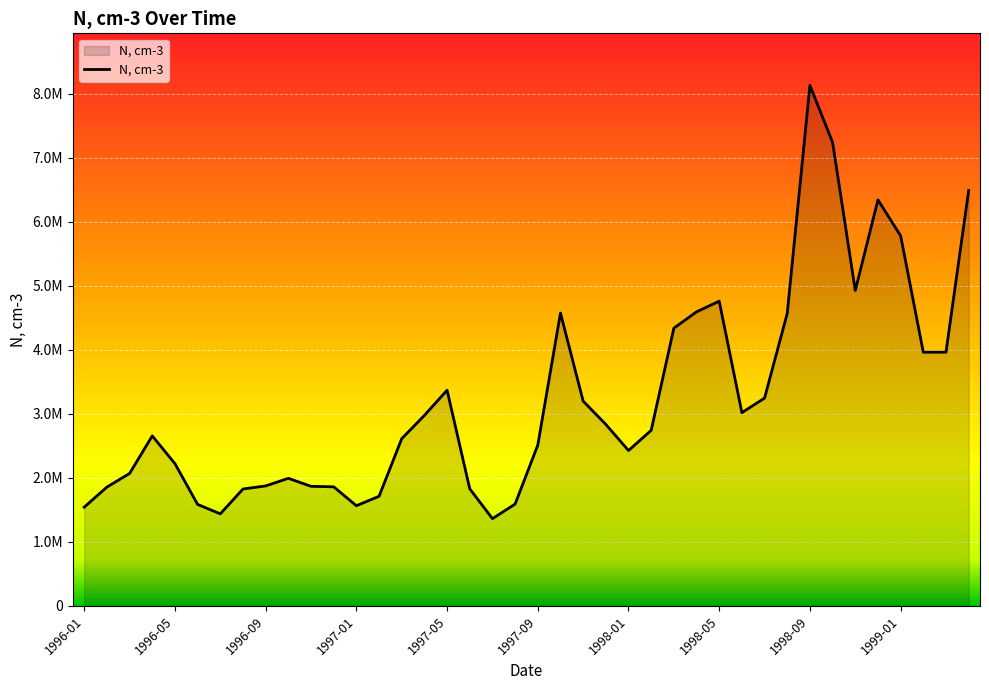

At which category does the data reach its first local peak?

1996-04